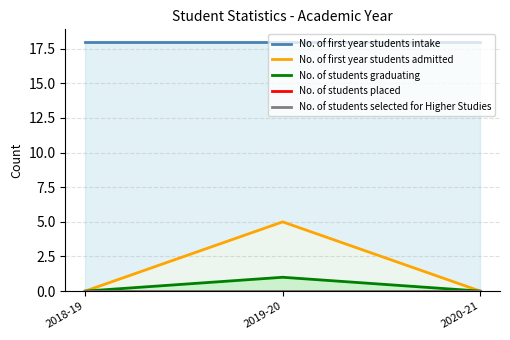

Does the chart display data point markers on the line(s)?

No